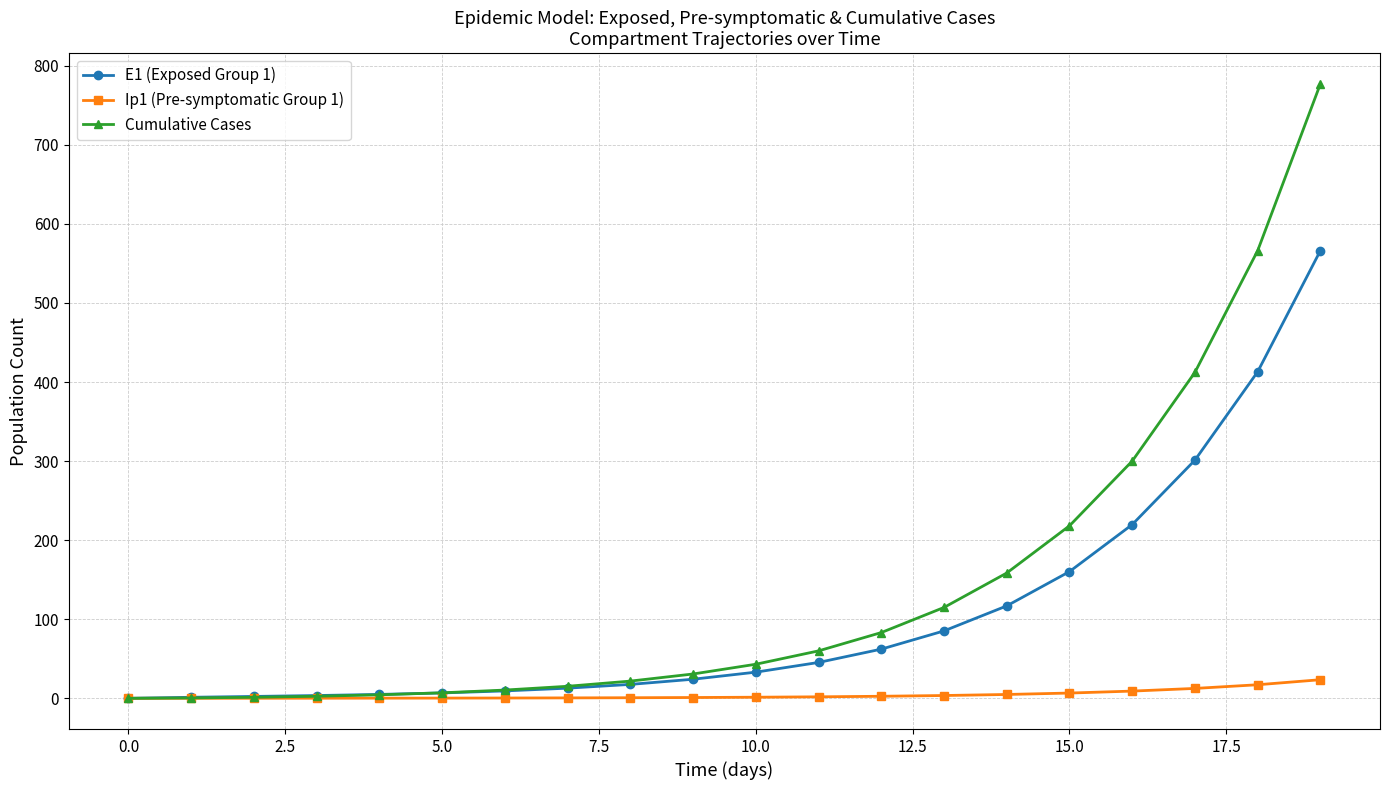

What is the highest value of the Ip1 (Pre-symptomatic Group 1) series?

23.5